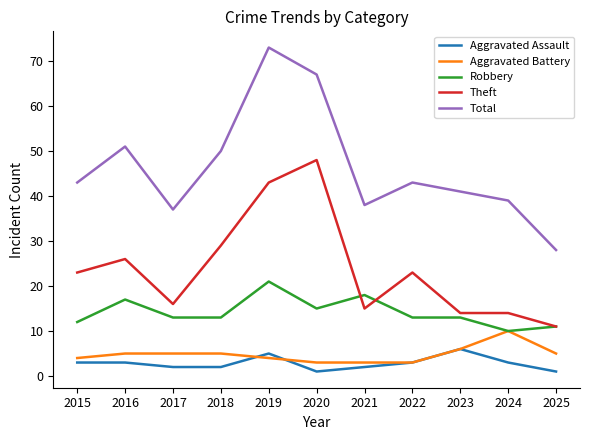

Which series has the widest spread of values?

Total